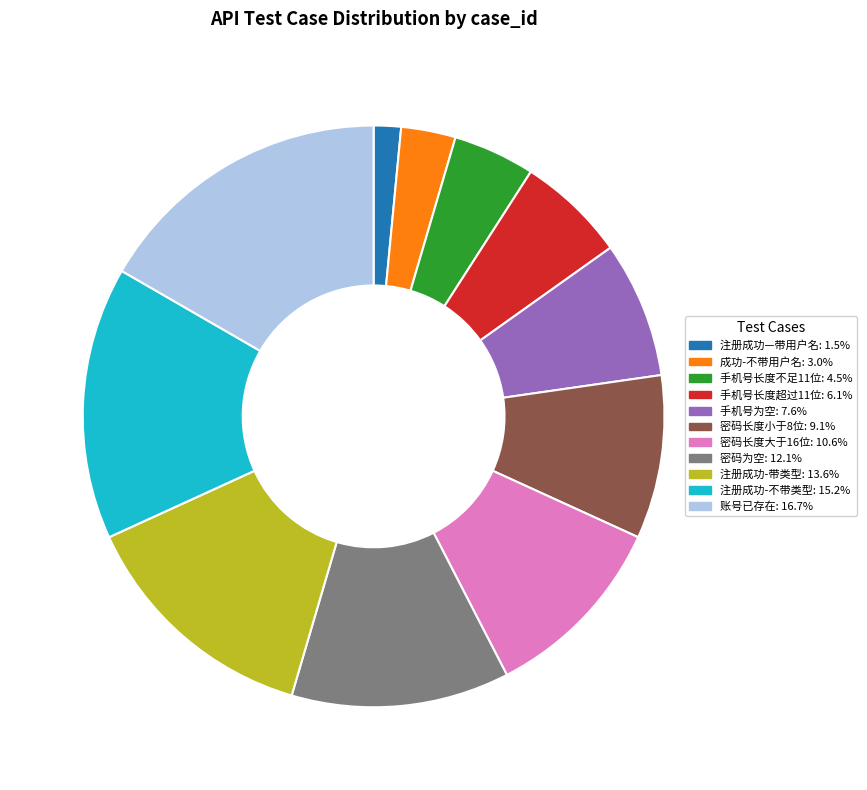

Is the sum of 密码为空 and 手机号长度超过11位 greater than half?

No